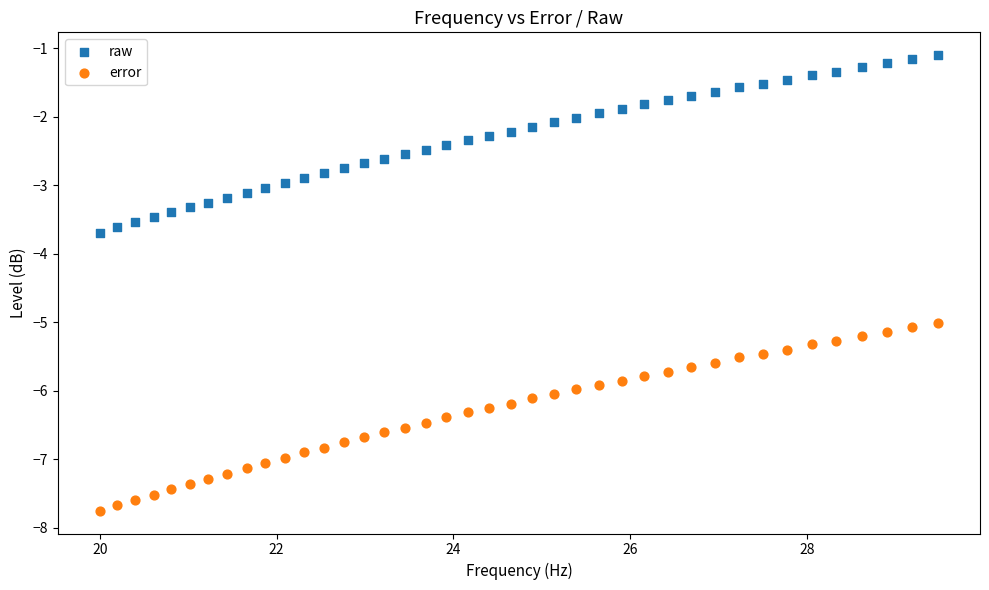

Across all series, what Y value is closest to -4?

-3.7